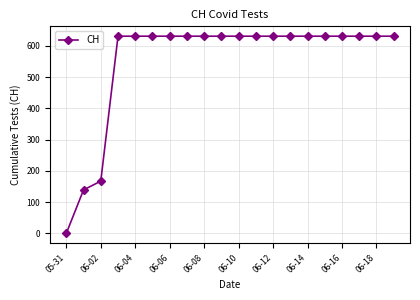

What is the maximum value shown in the chart?

631